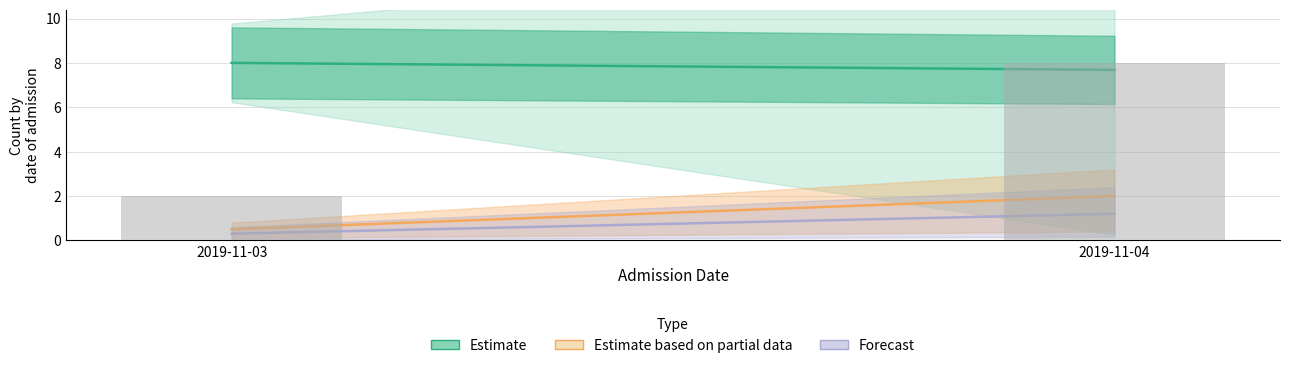

Is it true that the value at 2019-11-03 is 3?

False